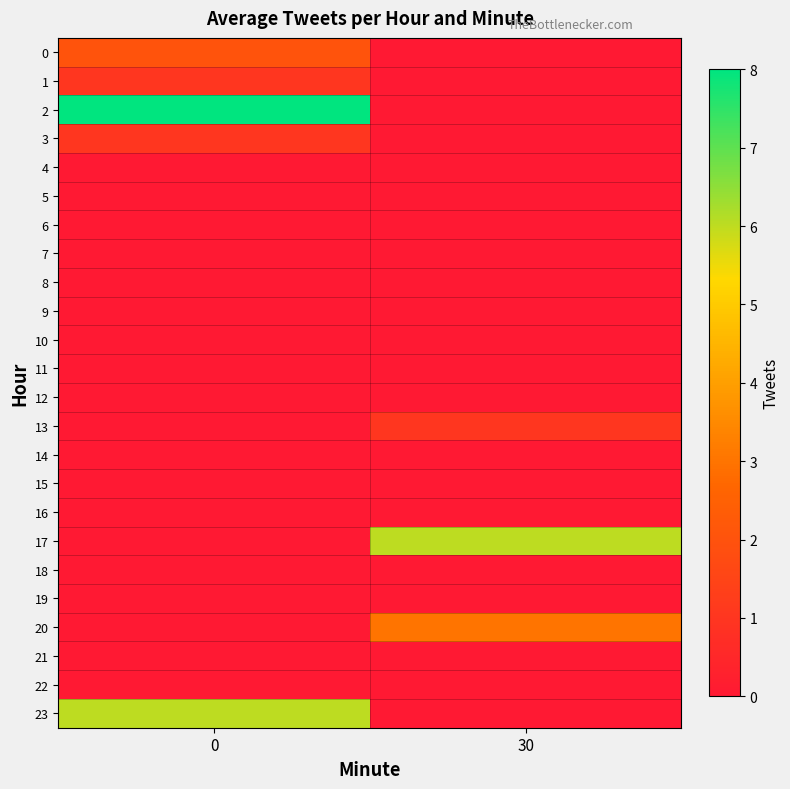

What is the total value across all series at 30?

10